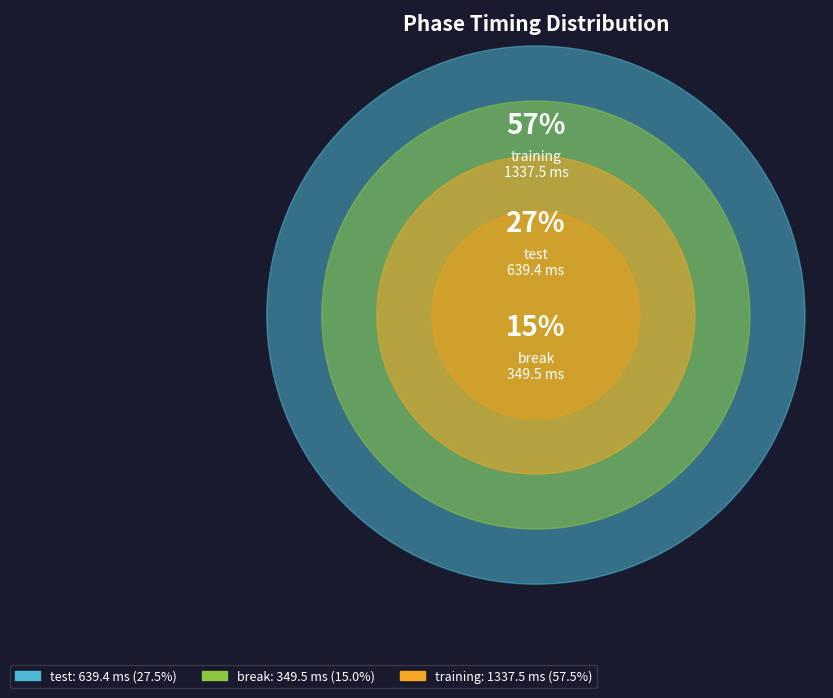

To the nearest percent, what percentage of the pie is training?

57%